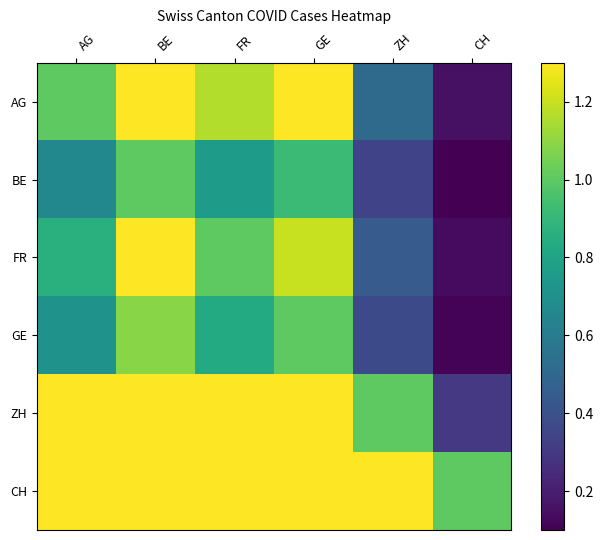

Reading left to right, list all the values displayed in this chart.

AG: AG=1.0	BE=1.3	FR=1.2	GE=1.3	ZH=0.5	CH=0.2
BE: AG=0.7	BE=1.0	FR=0.8	GE=0.9	ZH=0.3	CH=0.1
FR: AG=0.9	BE=1.3	FR=1.0	GE=1.2	ZH=0.4	CH=0.1
GE: AG=0.7	BE=1.1	FR=0.8	GE=1.0	ZH=0.4	CH=0.1
ZH: AG=1.3	BE=1.3	FR=1.3	GE=1.3	ZH=1.0	CH=0.3
CH: AG=1.3	BE=1.3	FR=1.3	GE=1.3	ZH=1.3	CH=1.0